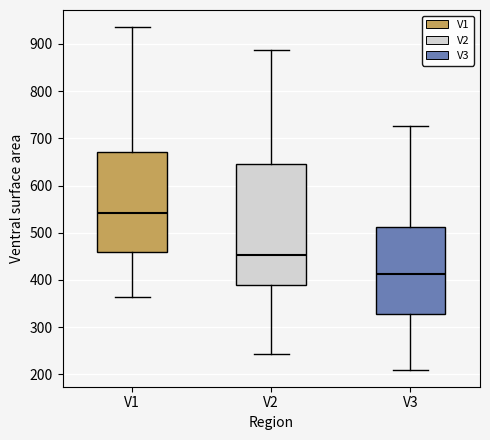

Which box's median line is the highest?

V1